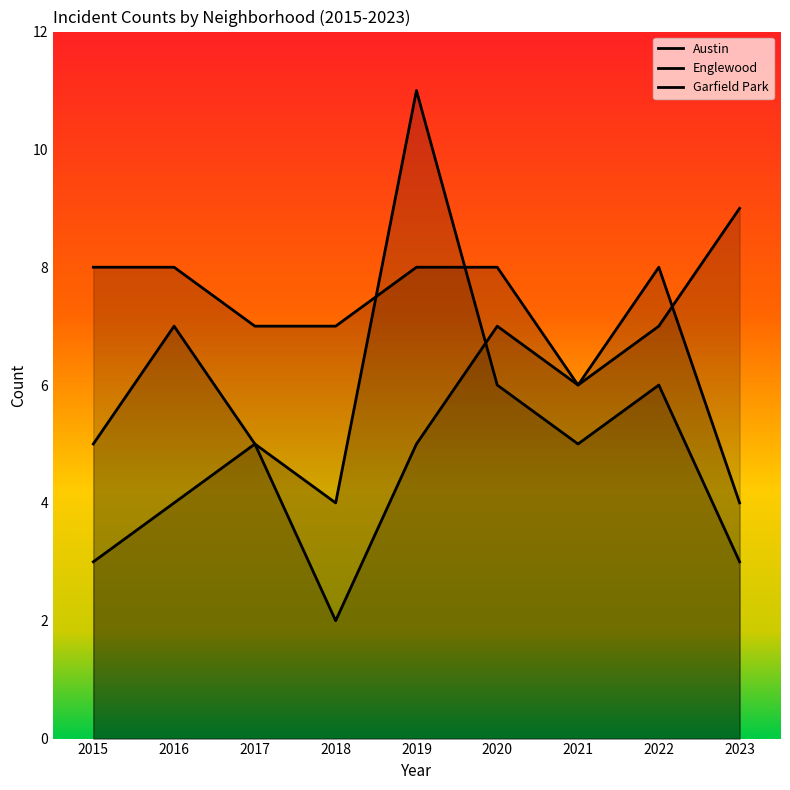

What is the maximum value shown in the chart?

11